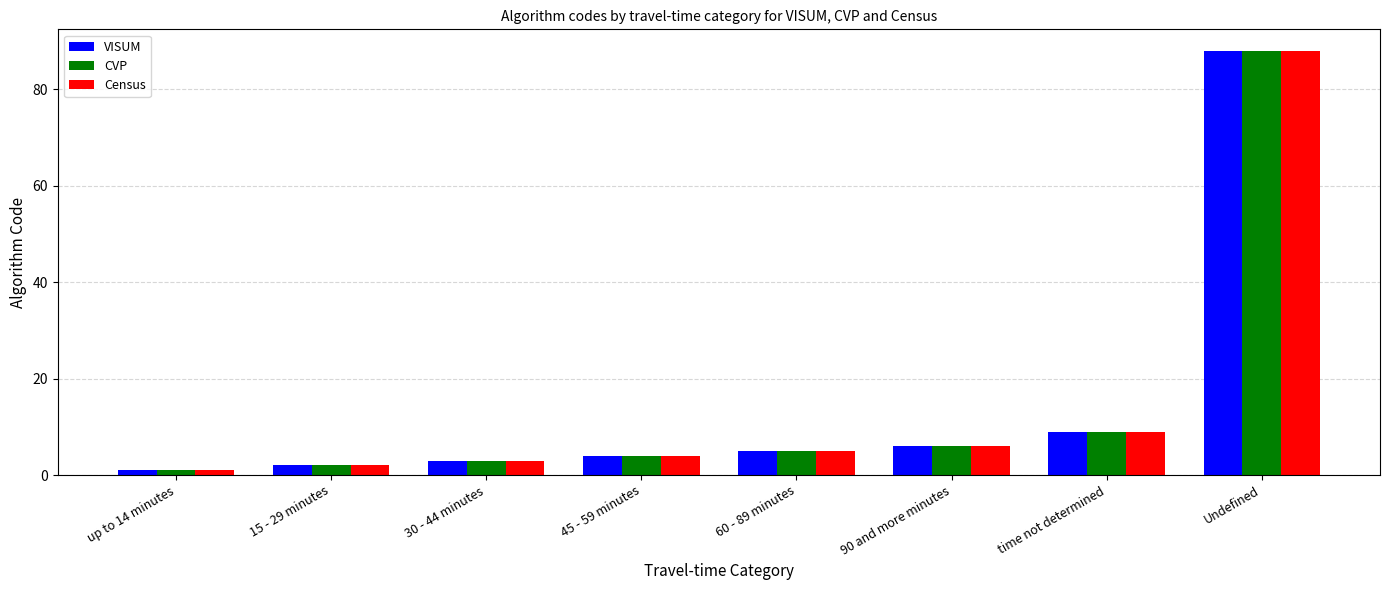

The value of Census at 30 - 44 minutes is 3. True or false?

True